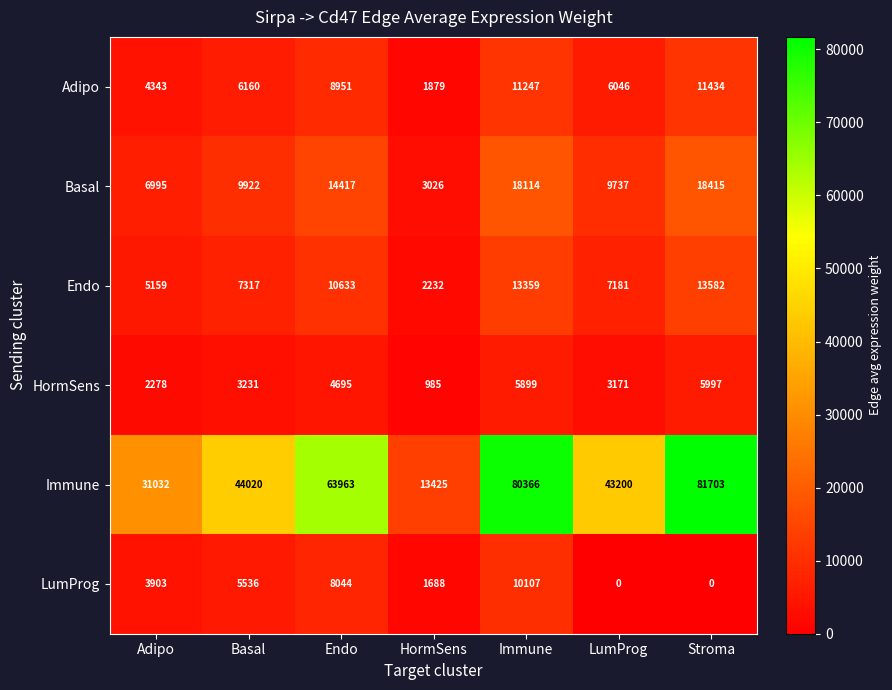

The LumProg series shows 8044 at Endo. True or false?

True